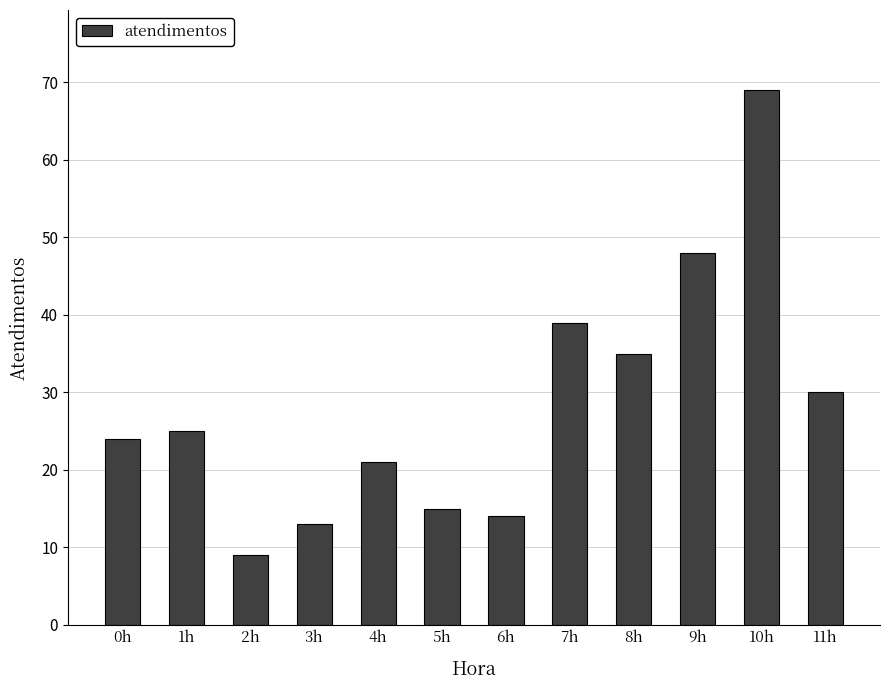

Approximately how many times larger is the value at 1h compared to 8h?

0.7